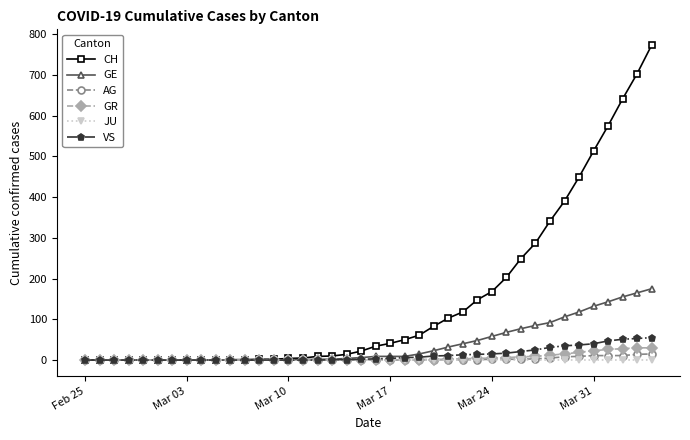

What is the difference between the maximum and minimum values in the CH series?

773